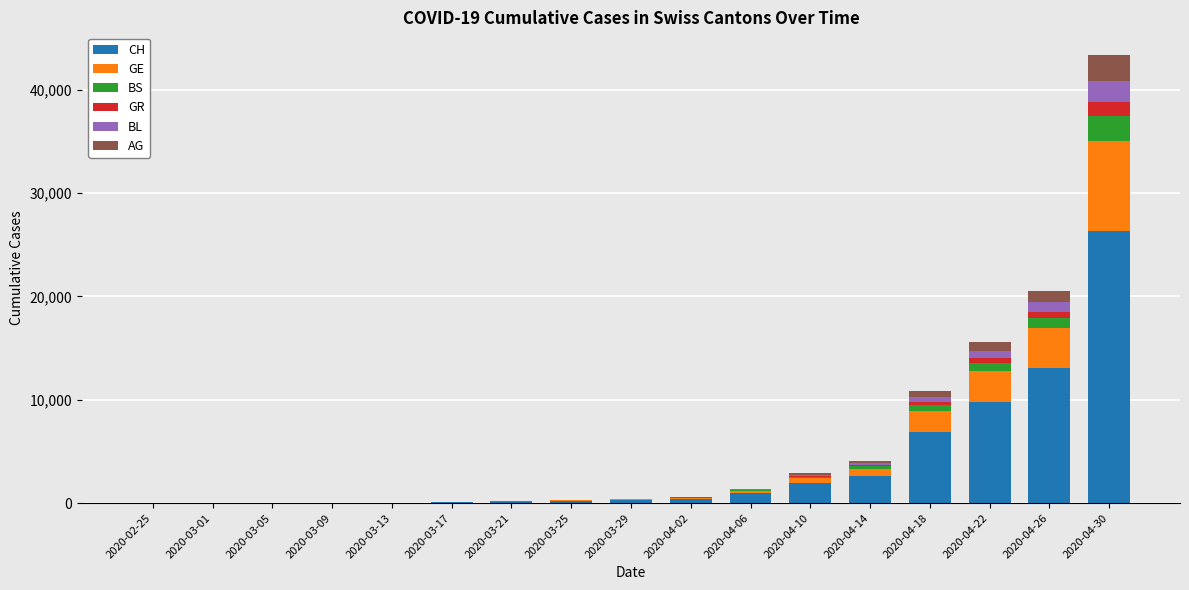

At which category is the sum across all series the highest?

2020-04-30